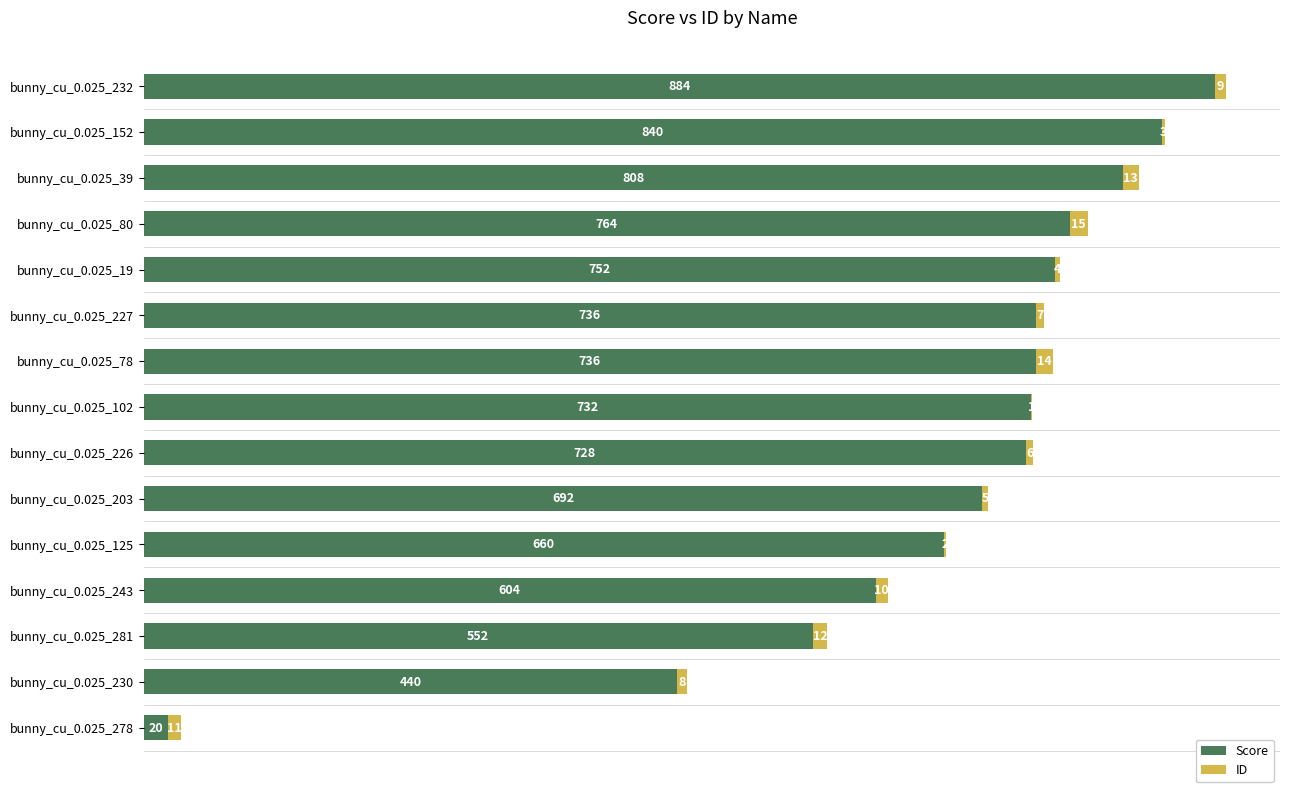

What is the sum of the Score values at bunny_cu_0.025_102 and bunny_cu_0.025_232?

1616